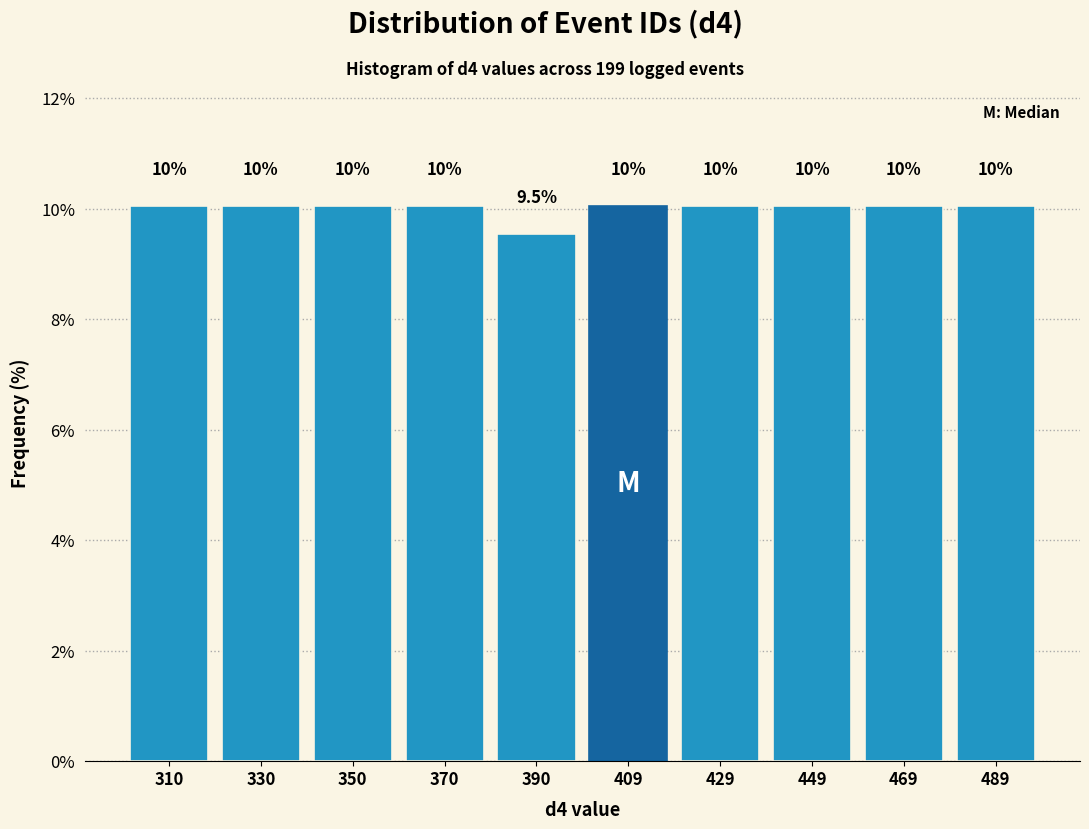

Reading left to right, list every bar in this chart as the range it spans on the x-axis followed by its height. The bar edges are not printed on the chart, so give them approximately, as read against the axis.

301.0 to 320.8: 10.1
320.8 to 340.6: 10.1
340.6 to 360.4: 10.1
360.4 to 380.2: 10.1
380.2 to 400.0: 9.5
400.0 to 419.8: 10.1
419.8 to 439.6: 10.1
439.6 to 459.4: 10.1
459.4 to 479.2: 10.1
479.2 to 499.0: 10.1